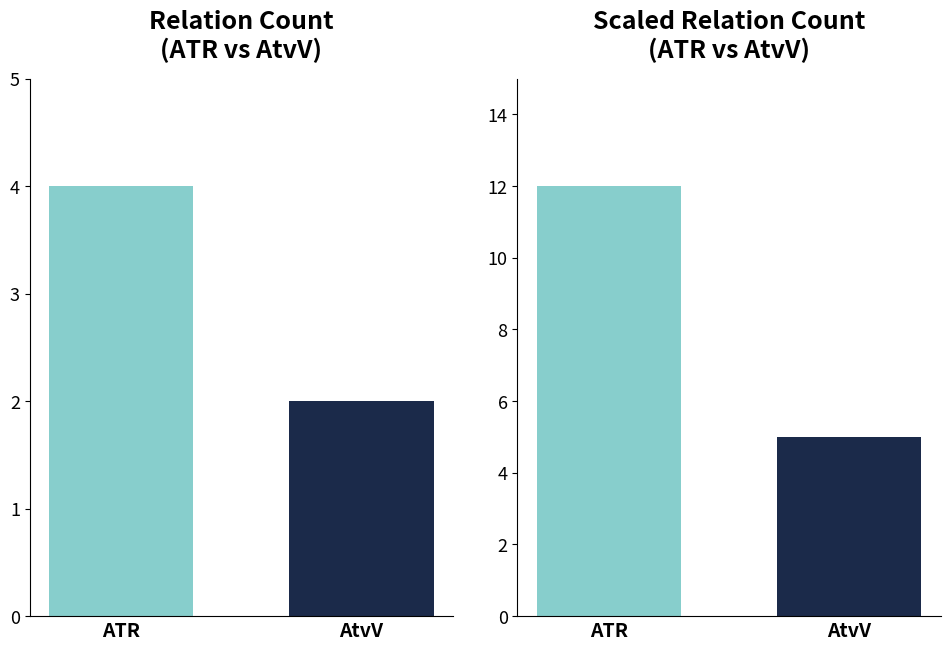

What is the difference between the values at ATR and AtvV?

2